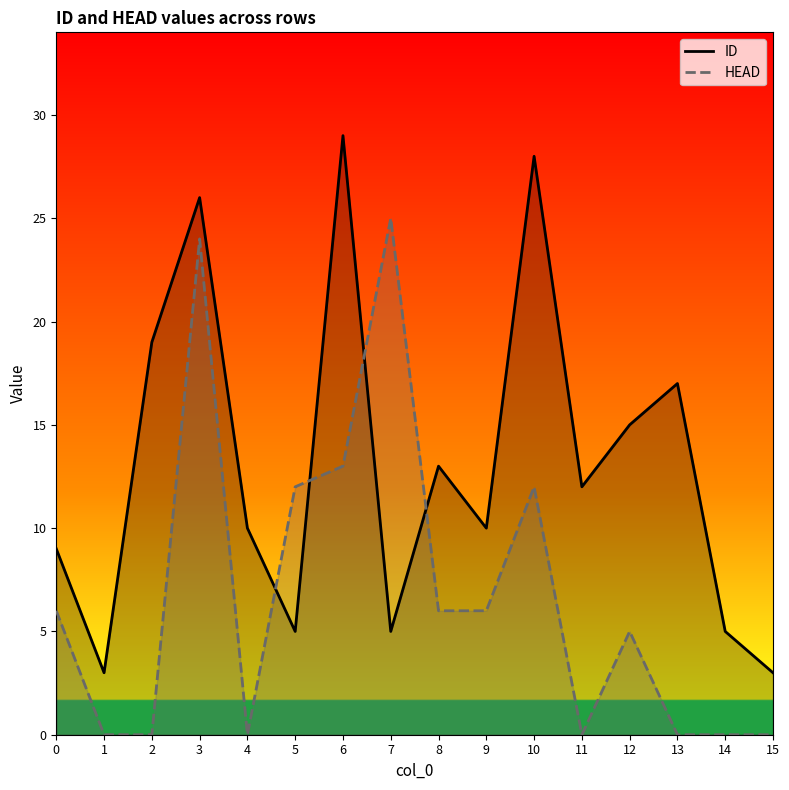

What is the sum of all ID values?

209